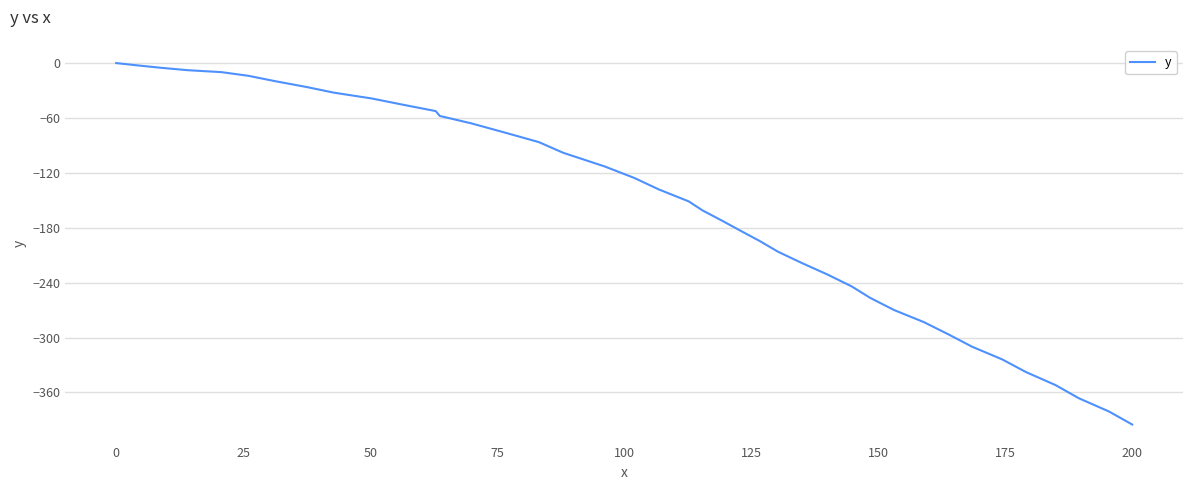

What is the smallest value displayed?

-395.1